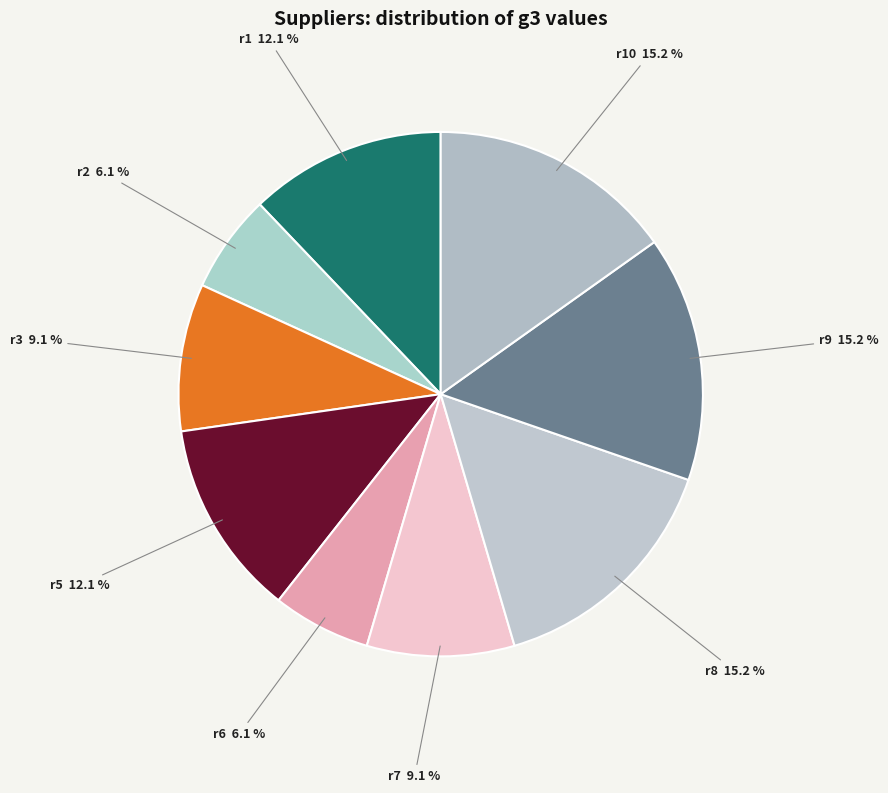

Is there a majority slice in this chart?

No